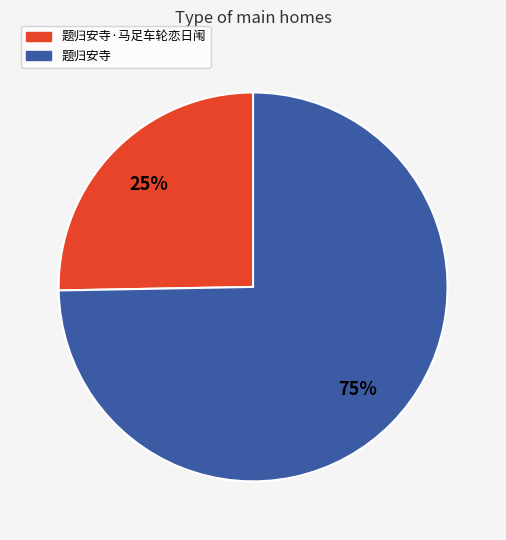

Is it true that 题归安寺 is 82% of the pie?

False